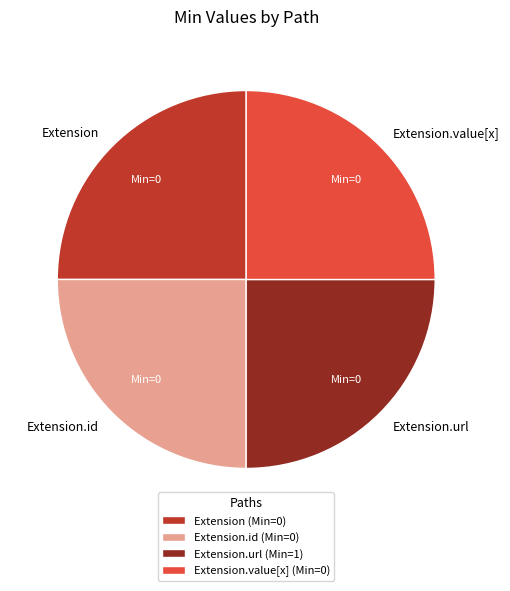

Approximately how many times larger is the value at Extension.url compared to Extension.id?

1.0